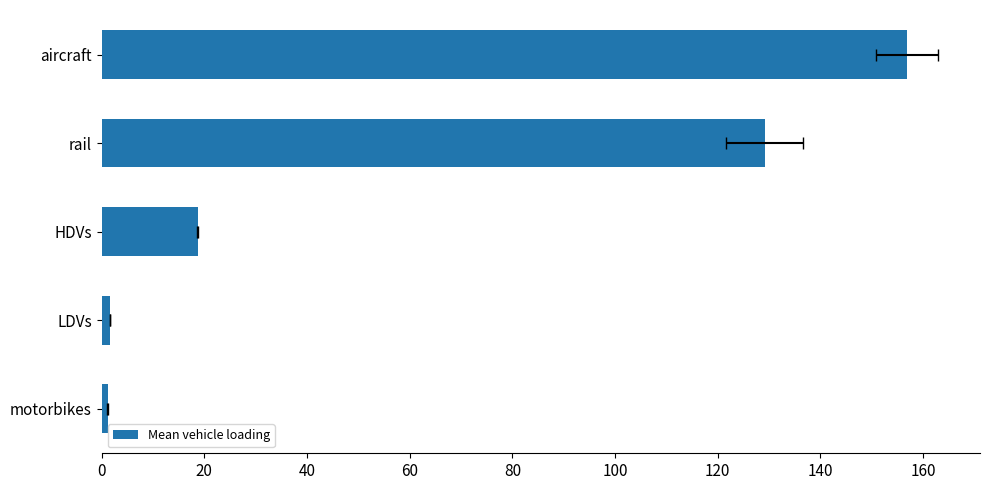

How many data points are above 18?

3